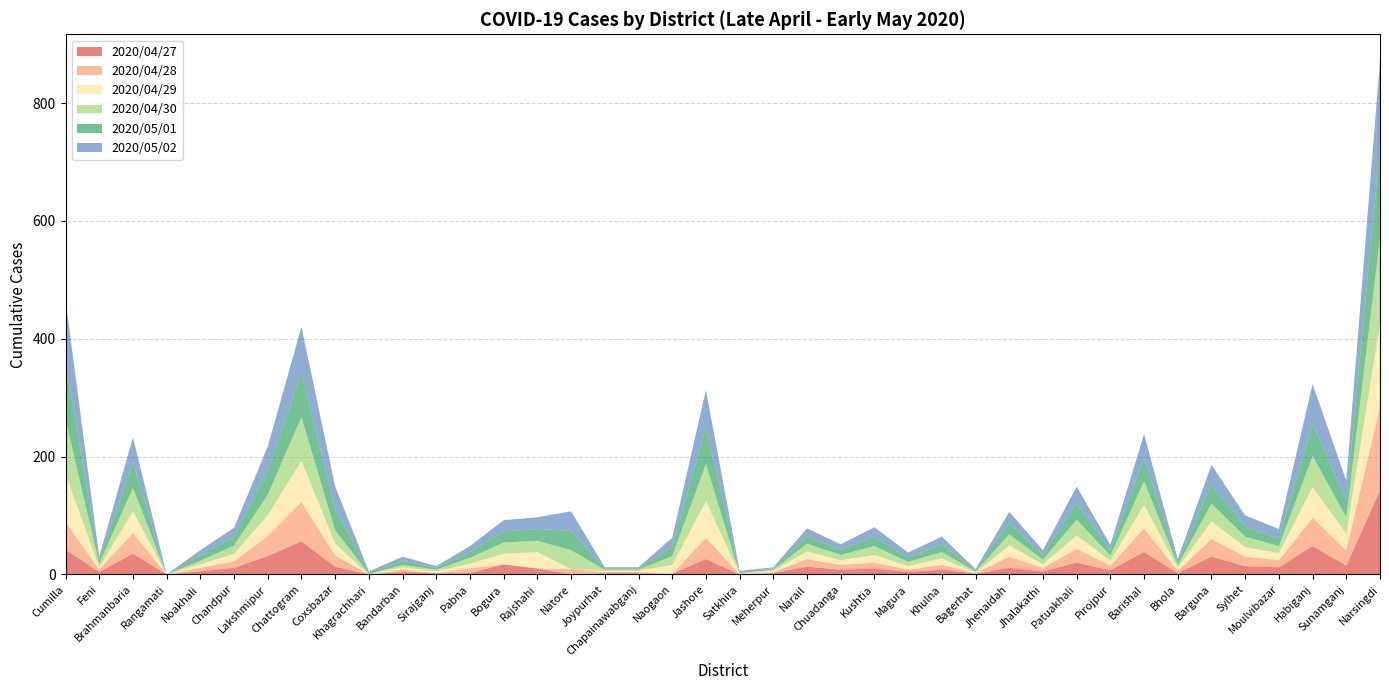

Reading right to left, what are all the values shown in this chart?

2020/04/30: Narsingdi=145	Sunamganj=28	Habiganj=53	Moulvibazar=12	Sylhet=18	Barguna=30	Bhola=5	Barishal=40	Pirojpur=9	Patuakhali=27	Jhalakathi=8	Jhenaidah=19	Bagerhat=2	Khulna=11	Magura=7	Kushtia=15	Chuadanga=9	Narail=13	Meherpur=2	Satkhira=1	Jashore=63	Naogaon=15	Chapainawabganj=2	Joypurhat=2	Natore=32	Rajshahi=19	Bogura=19	Pabna=10	Sirajganj=3	Bandarban=4	Khagrachhari=1	Coxsbazar=23	Chattogram=74	Lakshmipur=35	Chandpur=14	Noakhali=6	Rangamati=0	Brahmanbaria=40	Feni=6	Cumilla=93
2020/05/01: Narsingdi=151	Sunamganj=29	Habiganj=55	Moulvibazar=12	Sylhet=18	Barguna=33	Bhola=5	Barishal=40	Pirojpur=9	Patuakhali=28	Jhalakathi=8	Jhenaidah=19	Bagerhat=2	Khulna=13	Magura=8	Kushtia=16	Chuadanga=9	Narail=13	Meherpur=2	Satkhira=2	Jashore=63	Naogaon=15	Chapainawabganj=2	Joypurhat=2	Natore=33	Rajshahi=20	Bogura=19	Pabna=10	Sirajganj=3	Bandarban=7	Khagrachhari=2	Coxsbazar=37	Chattogram=75	Lakshmipur=41	Chandpur=15	Noakhali=9	Rangamati=0	Brahmanbaria=43	Feni=6	Cumilla=99
2020/05/02: Narsingdi=151	Sunamganj=33	Habiganj=67	Moulvibazar=17	Sylhet=18	Barguna=33	Bhola=5	Barishal=40	Pirojpur=9	Patuakhali=28	Jhalakathi=8	Jhenaidah=19	Bagerhat=2	Khulna=13	Magura=8	Kushtia=16	Chuadanga=9	Narail=13	Meherpur=2	Satkhira=2	Jashore=63	Naogaon=16	Chapainawabganj=2	Joypurhat=2	Natore=33	Rajshahi=20	Bogura=19	Pabna=10	Sirajganj=3	Bandarban=7	Khagrachhari=2	Coxsbazar=37	Chattogram=78	Lakshmipur=41	Chandpur=15	Noakhali=9	Rangamati=0	Brahmanbaria=43	Feni=6	Cumilla=104
2020/04/29: Narsingdi=142	Sunamganj=28	Habiganj=52	Moulvibazar=12	Sylhet=16	Barguna=30	Bhola=5	Barishal=40	Pirojpur=8	Patuakhali=23	Jhalakathi=6	Jhenaidah=19	Bagerhat=1	Khulna=11	Magura=6	Kushtia=13	Chuadanga=8	Narail=13	Meherpur=2	Satkhira=1	Jashore=62	Naogaon=15	Chapainawabganj=2	Joypurhat=2	Natore=0	Rajshahi=28	Bogura=18	Pabna=8	Sirajganj=3	Bandarban=4	Khagrachhari=0	Coxsbazar=20	Chattogram=70	Lakshmipur=35	Chandpur=13	Noakhali=6	Rangamati=0	Brahmanbaria=37	Feni=4	Cumilla=81
2020/04/27: Narsingdi=142	Sunamganj=15	Habiganj=48	Moulvibazar=12	Sylhet=14	Barguna=30	Bhola=2	Barishal=38	Pirojpur=7	Patuakhali=20	Jhalakathi=5	Jhenaidah=11	Bagerhat=1	Khulna=8	Magura=4	Kushtia=10	Chuadanga=8	Narail=13	Meherpur=2	Satkhira=0	Jashore=26	Naogaon=1	Chapainawabganj=2	Joypurhat=2	Natore=0	Rajshahi=10	Bogura=17	Pabna=2	Sirajganj=2	Bandarban=4	Khagrachhari=0	Coxsbazar=13	Chattogram=56	Lakshmipur=31	Chandpur=11	Noakhali=5	Rangamati=0	Brahmanbaria=35	Feni=4	Cumilla=42
2020/04/28: Narsingdi=142	Sunamganj=26	Habiganj=48	Moulvibazar=12	Sylhet=16	Barguna=30	Bhola=4	Barishal=40	Pirojpur=8	Patuakhali=23	Jhalakathi=6	Jhenaidah=19	Bagerhat=1	Khulna=8	Magura=4	Kushtia=10	Chuadanga=8	Narail=13	Meherpur=2	Satkhira=0	Jashore=36	Naogaon=0	Chapainawabganj=2	Joypurhat=2	Natore=9	Rajshahi=0	Bogura=0	Pabna=8	Sirajganj=0	Bandarban=4	Khagrachhari=0	Coxsbazar=19	Chattogram=67	Lakshmipur=34	Chandpur=11	Noakhali=6	Rangamati=0	Brahmanbaria=35	Feni=4	Cumilla=47